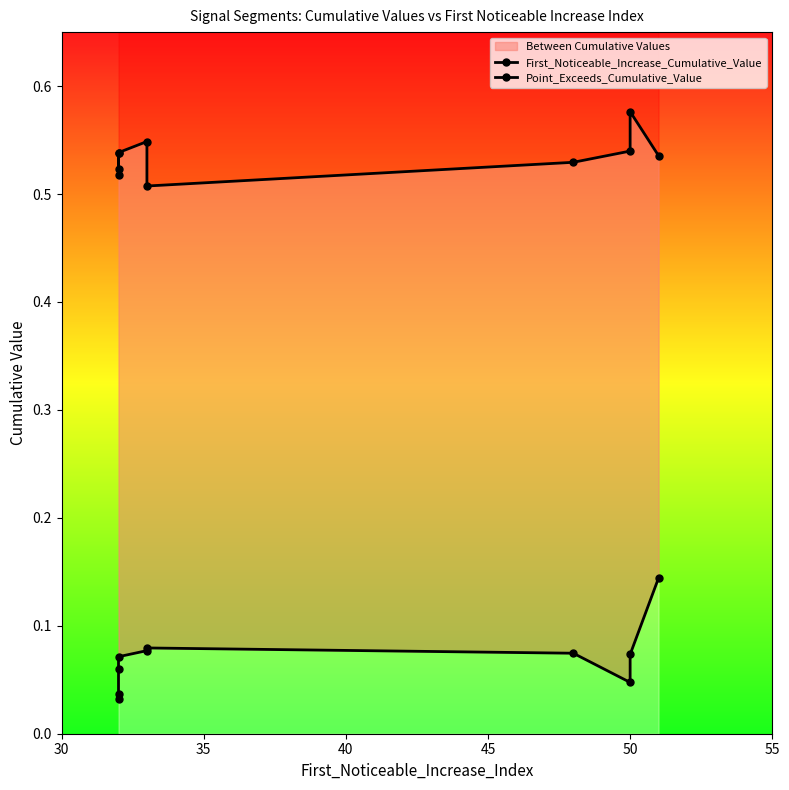

How many distinct data groups are displayed?

2